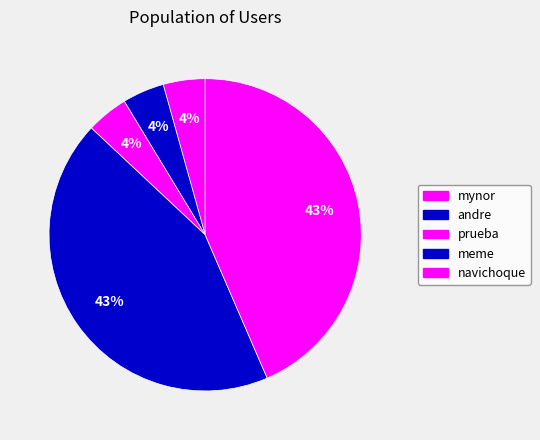

Rank the categories by value from highest to lowest.

meme, navichoque, mynor, andre, prueba